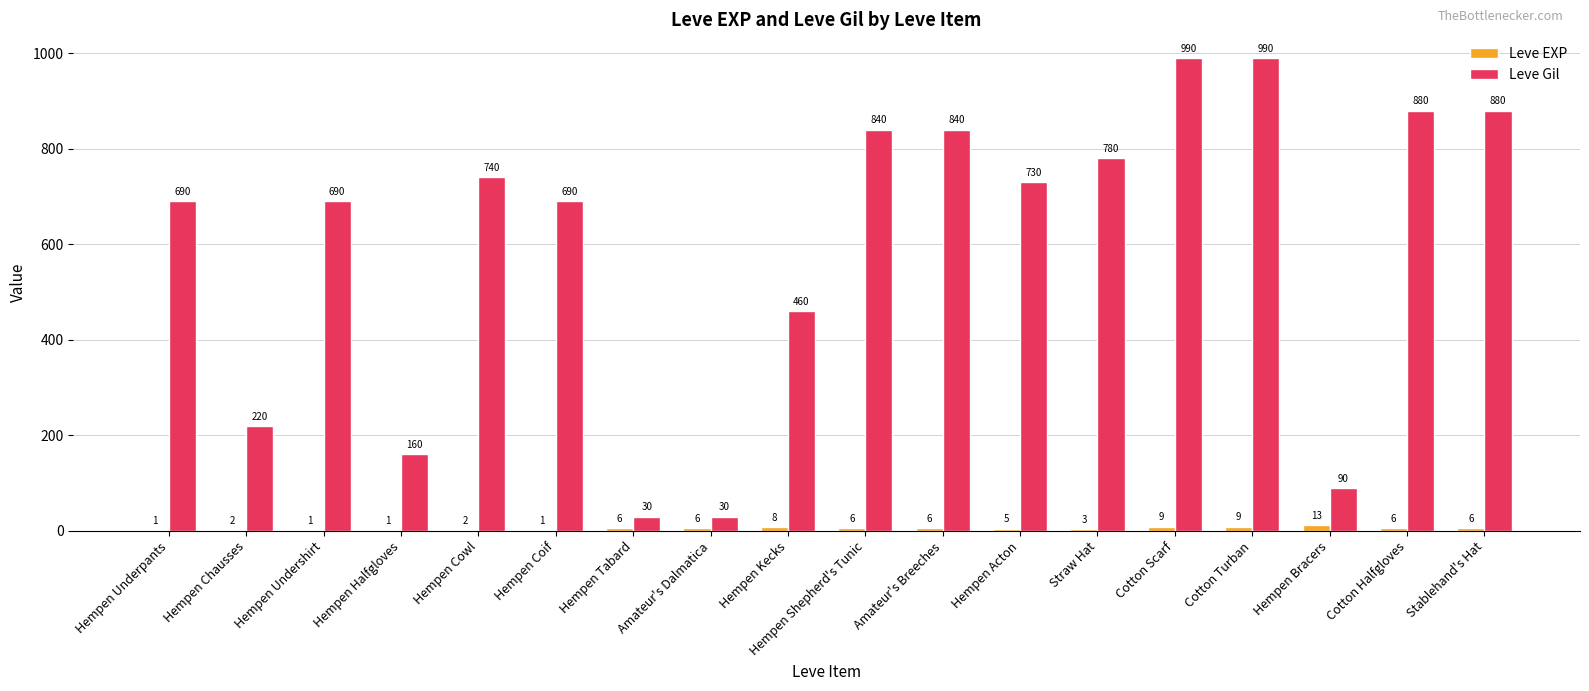

What is the maximum value shown in the chart?

990